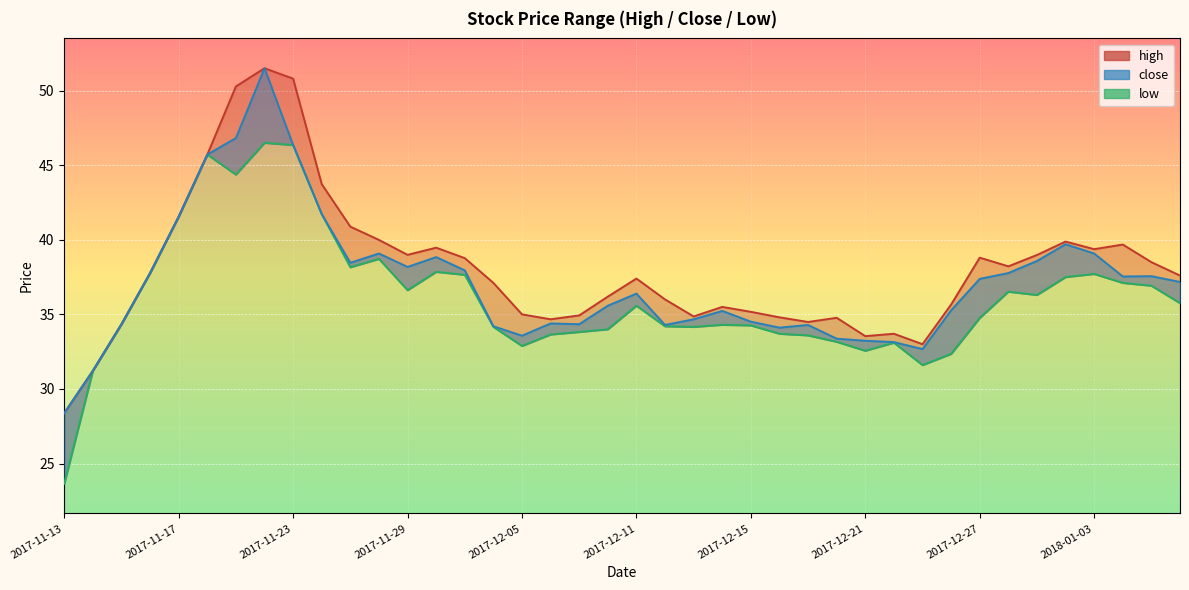

True or false: high and close cross at least once.

False